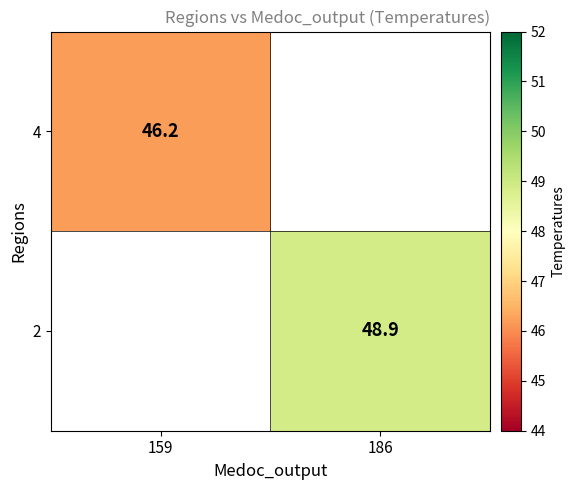

The 4 series shows 21.3 at 159. True or false?

False